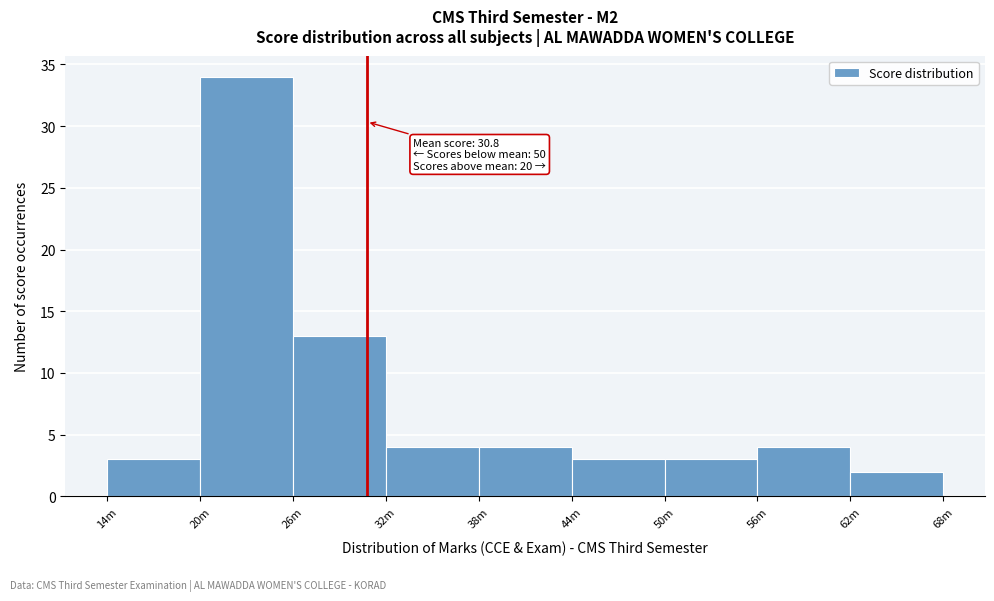

Reading left to right, list all the values displayed in this chart.

3	34	13	4	4	3	3	4	2